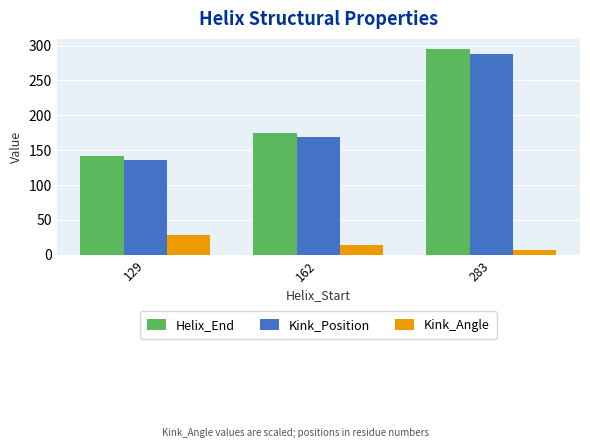

Rank the series at 162 from highest to lowest value.

Helix_End, Kink_Position, Kink_Angle